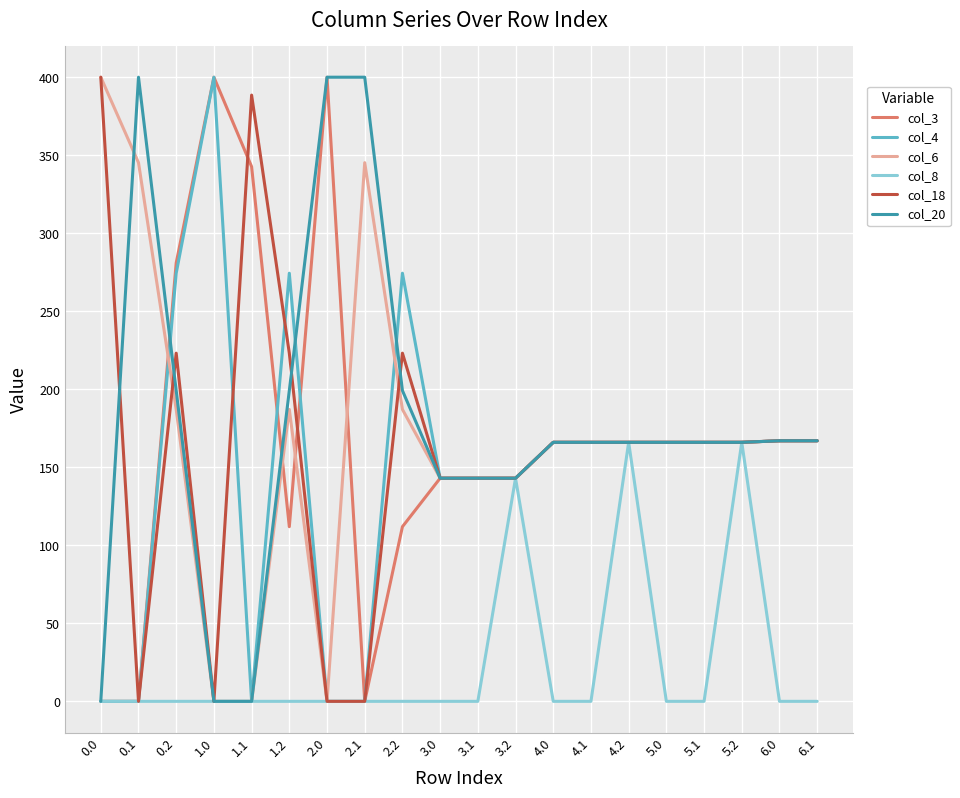

How many values in the col_3 series are below 166?

8